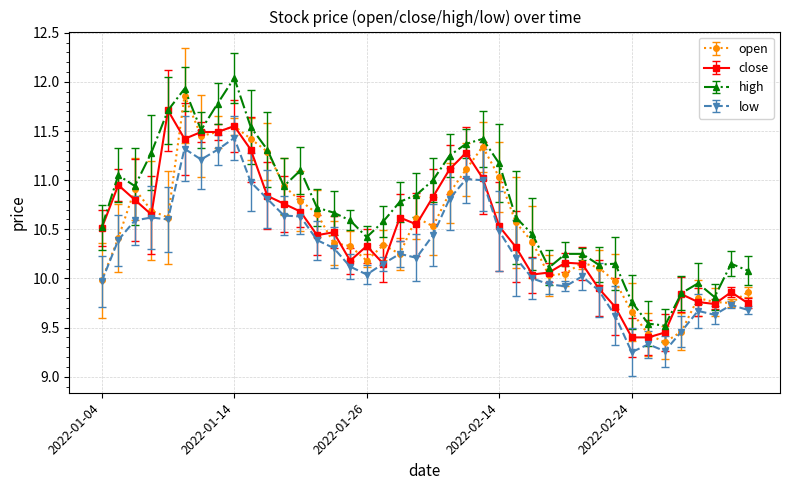

How many interior local peaks does the open series have?

8